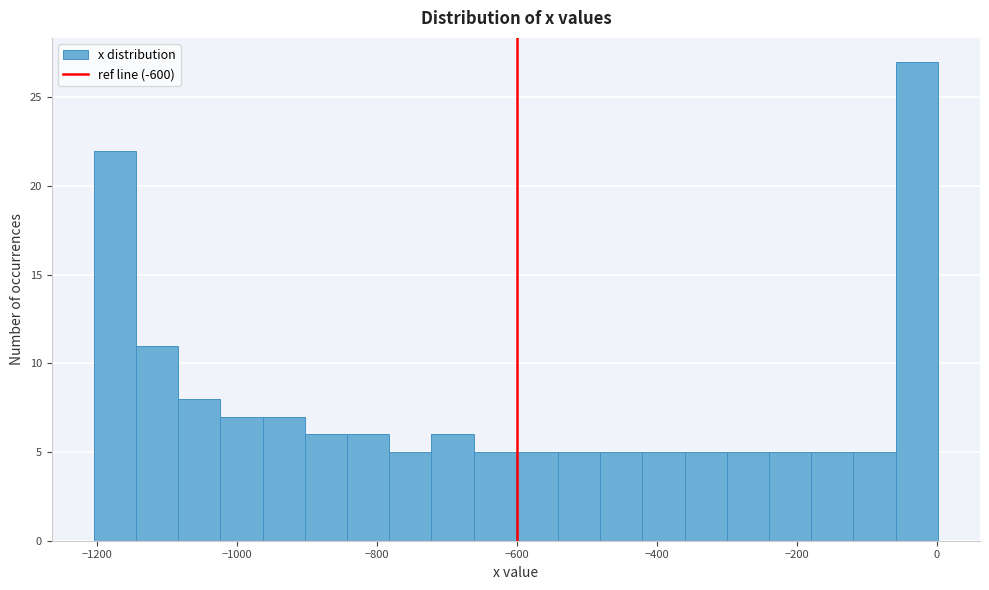

Read against the x-axis, roughly where is the centre of the tallest bar?

-20